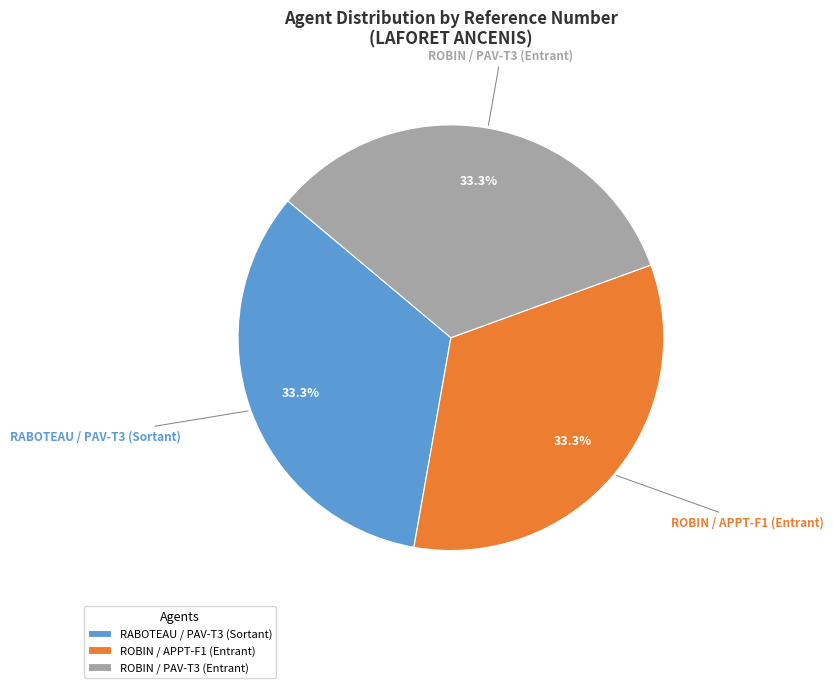

What percentage do ROBIN / APPT-F1 (Entrant) and ROBIN / PAV-T3 (Entrant) together represent?

66.7%